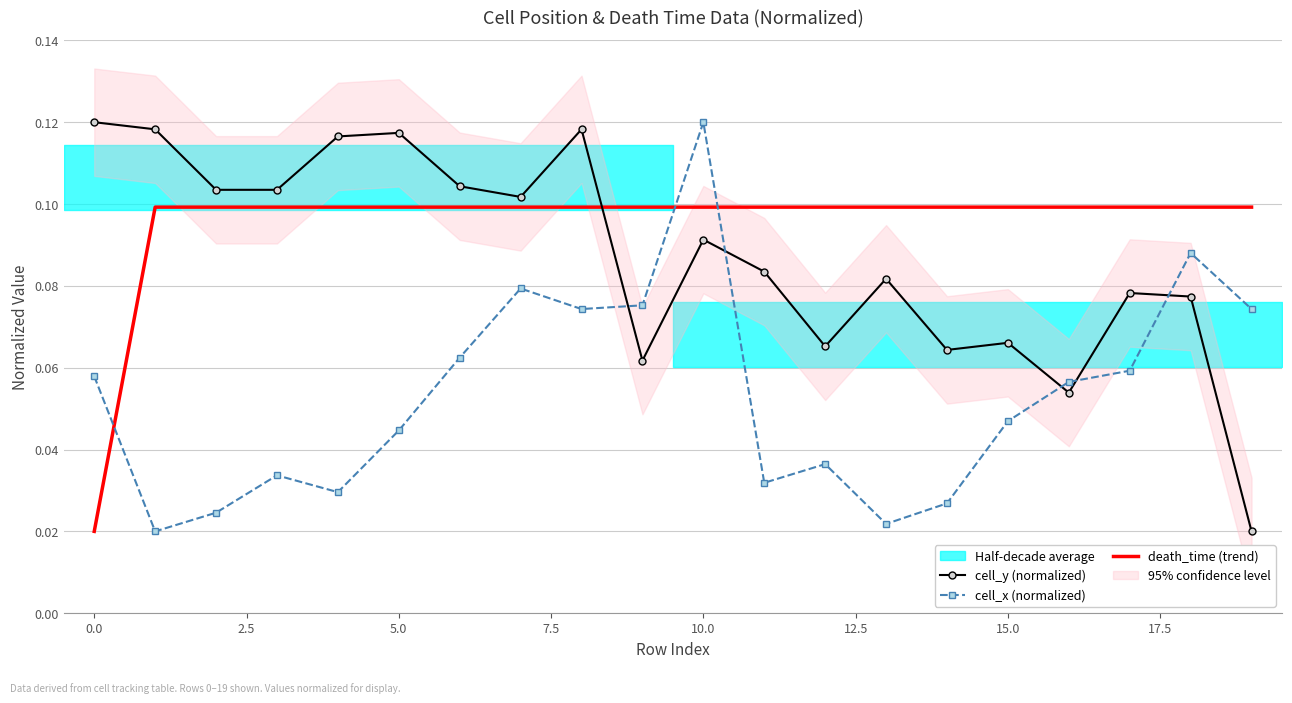

At which label is cell_y (normalized) closest to 0?

19